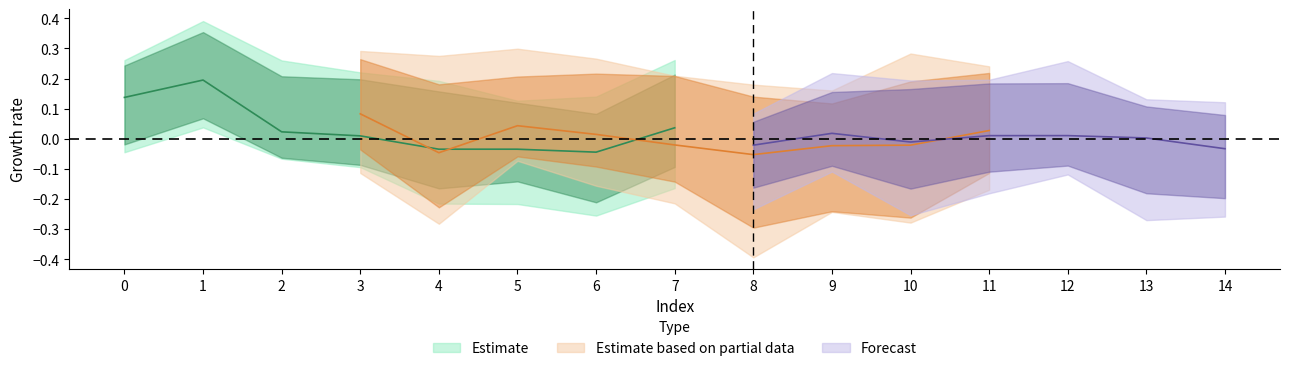

How many categories are shown in the chart?

15